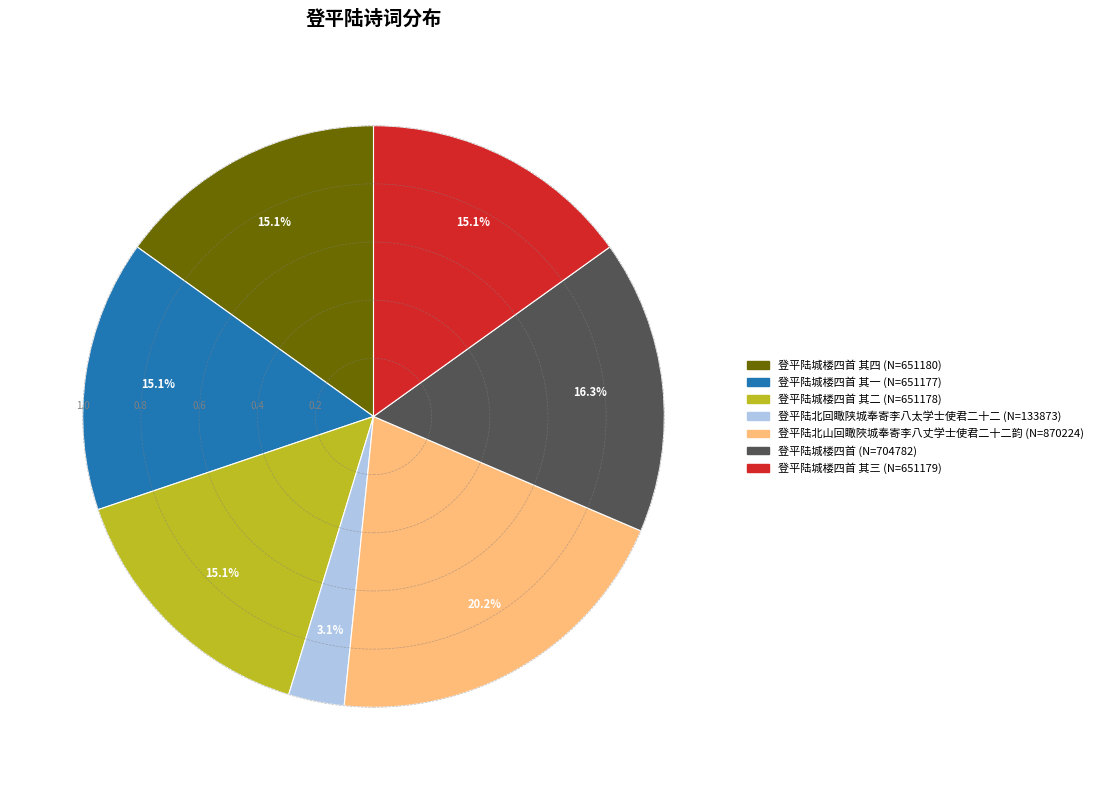

Is there any slice that represents more than half of the pie?

No